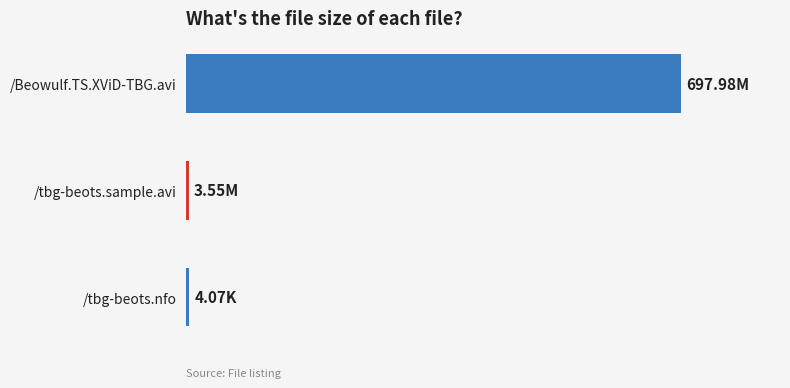

What is the sum of all values?

705.6